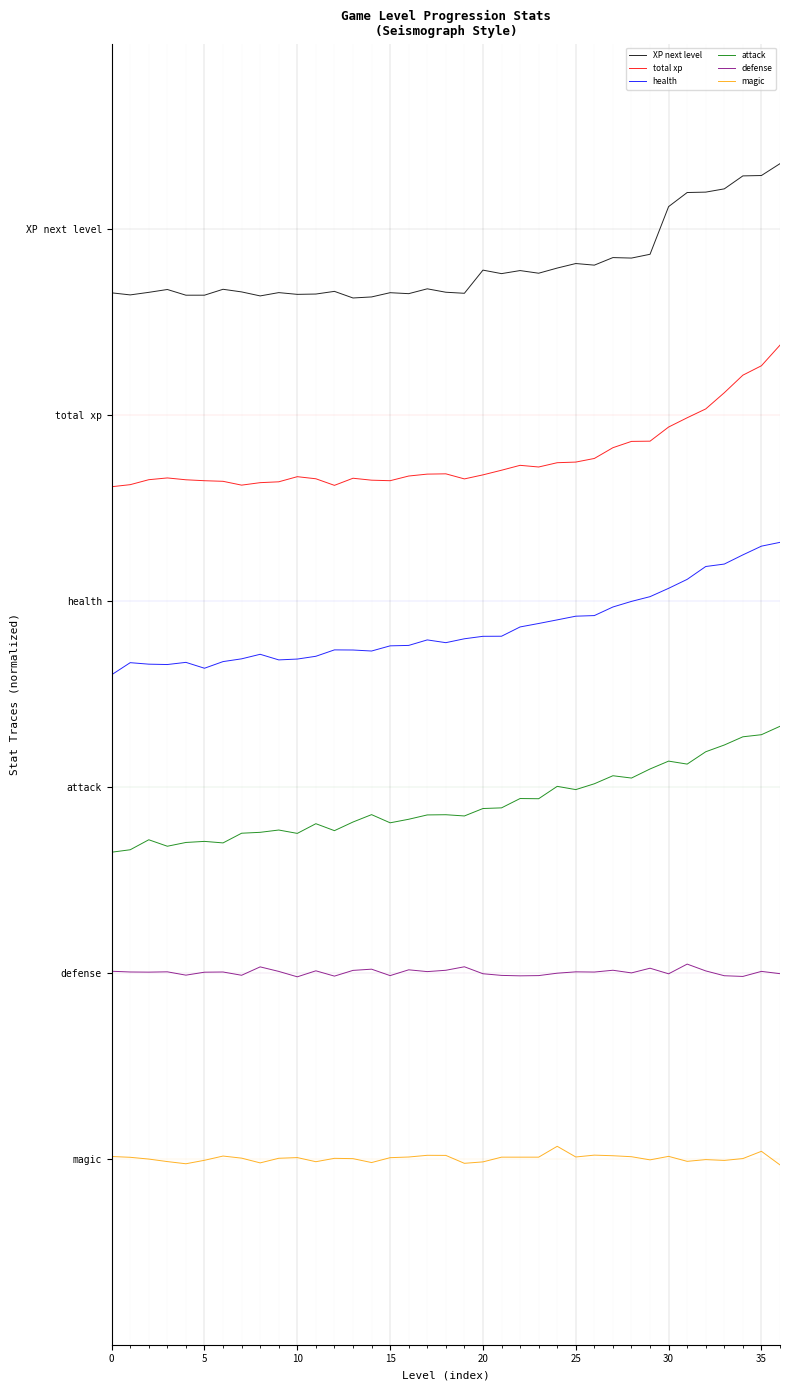

What are all the series names shown in the legend?

XP next level, total xp, health, attack, defense, magic